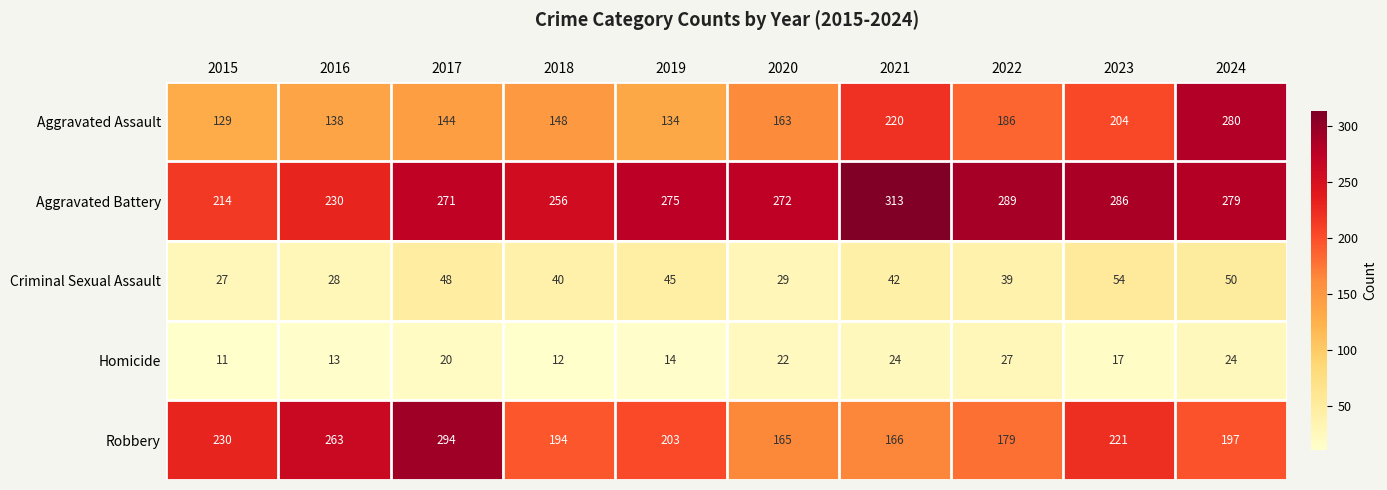

Which series changed the most between 2017 and 2019?

Robbery